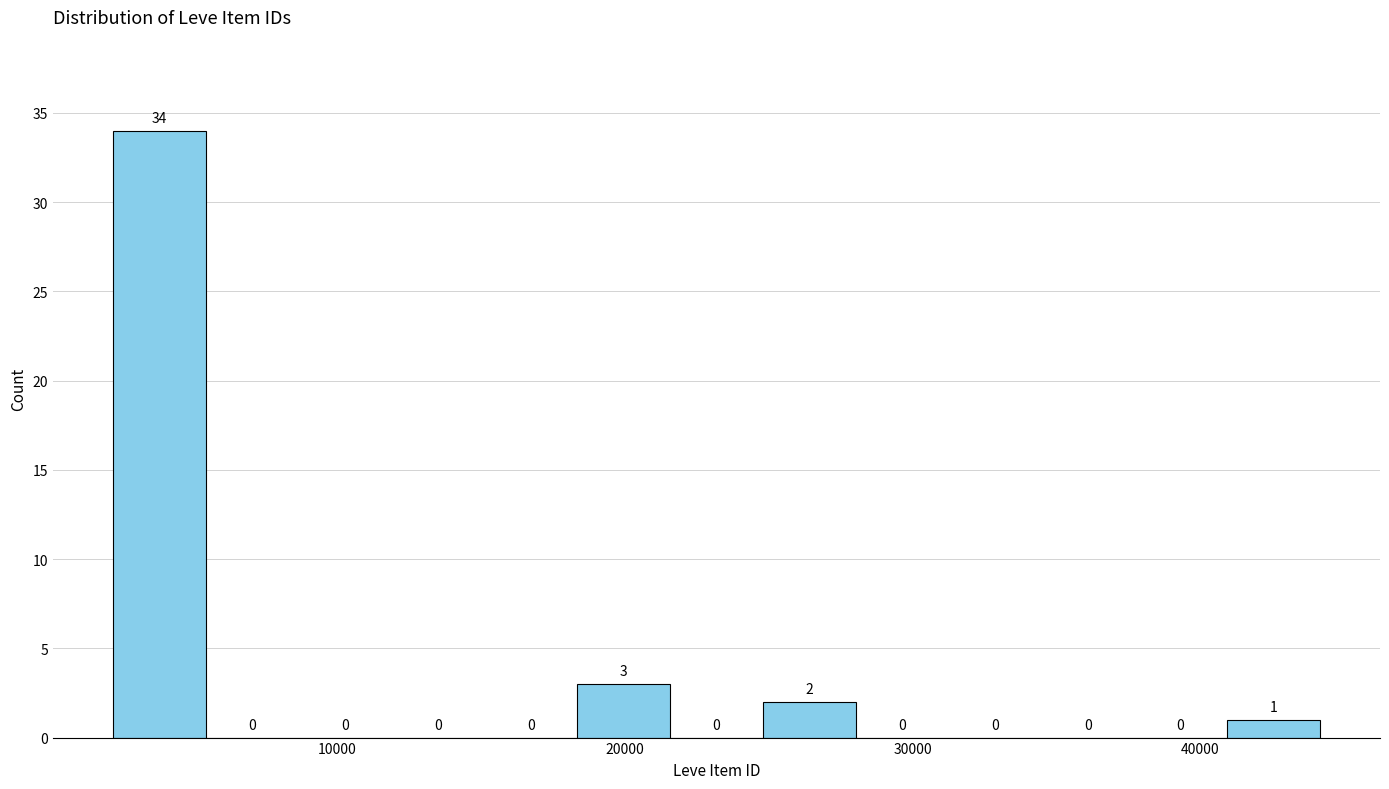

Read against the x-axis, roughly where is the centre of the tallest bar?

4000